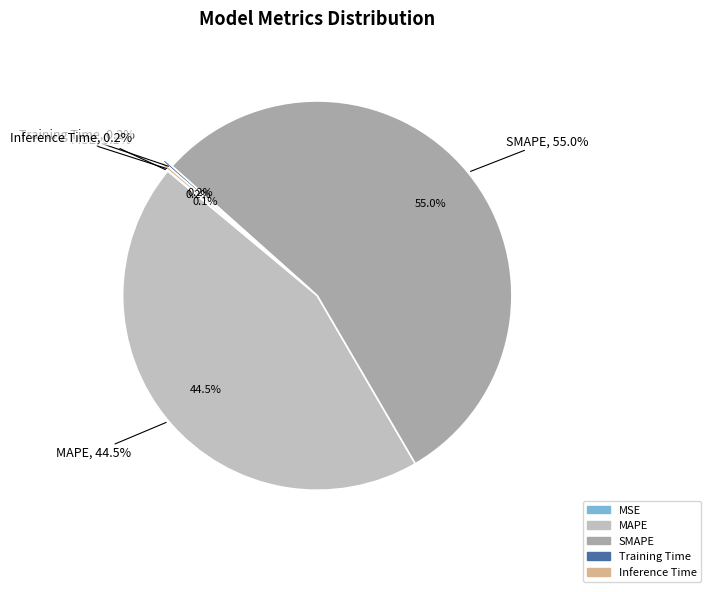

To the nearest percent, what is the average slice percentage?

20%